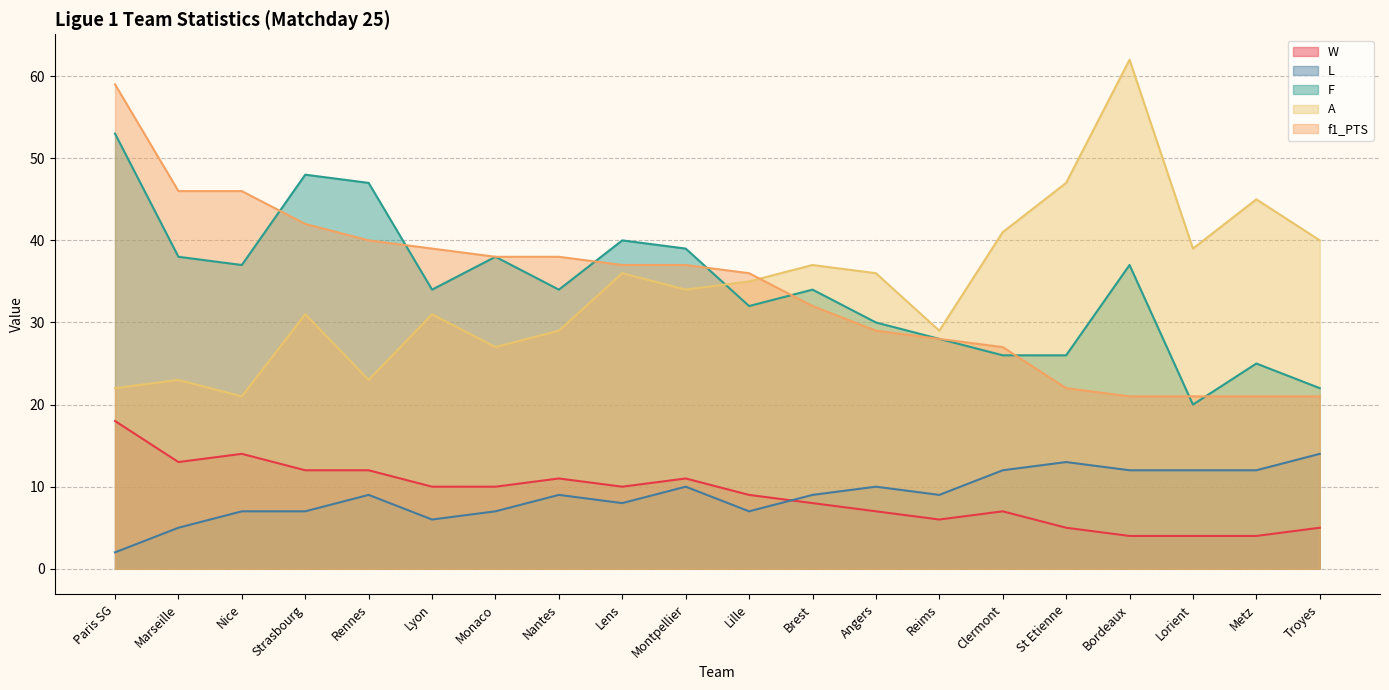

How many data points in A are less than 35?

10